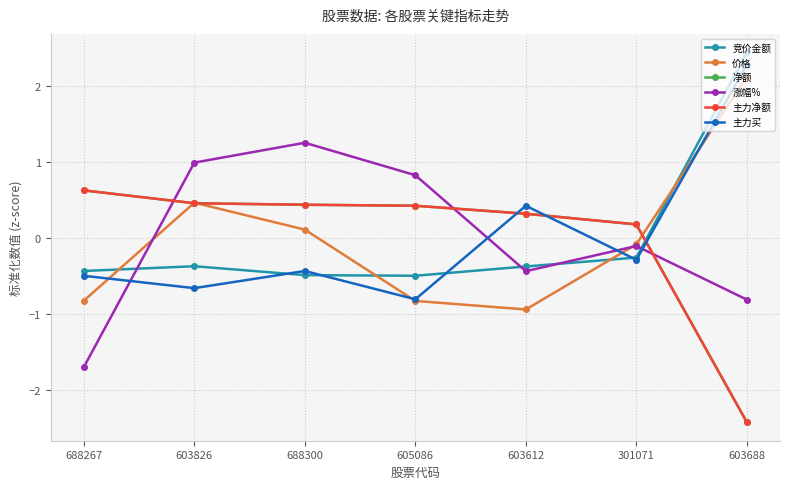

Which series changed the most between 603612 and 301071?

价格